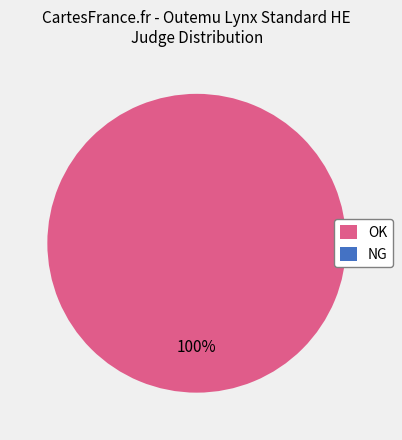

How many slices are in this pie chart?

2